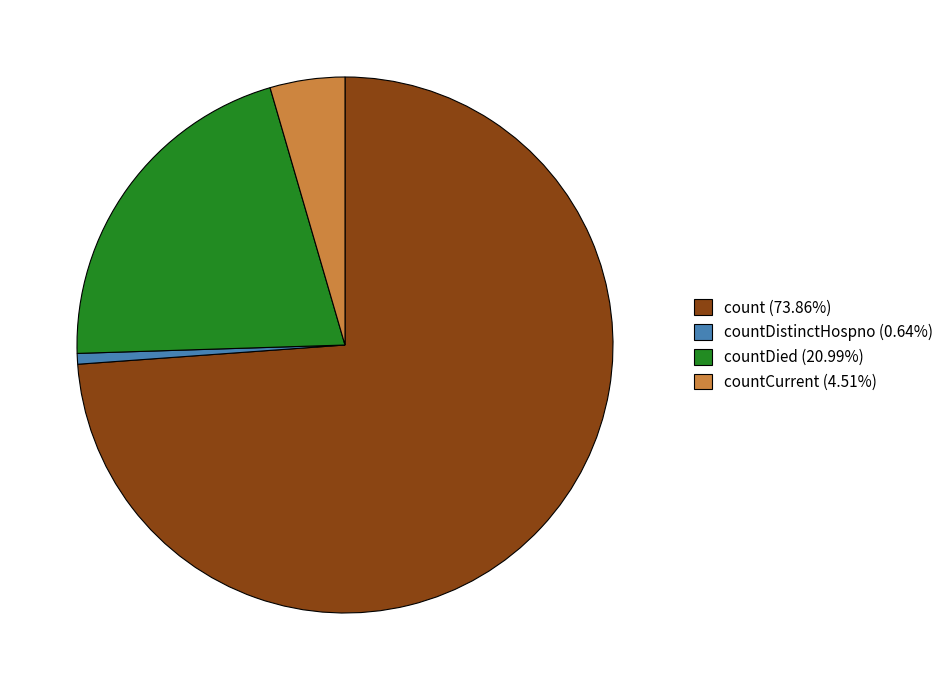

What is the ratio of the value at count (73.86%) to the value at countCurrent (4.51%)?

16.4